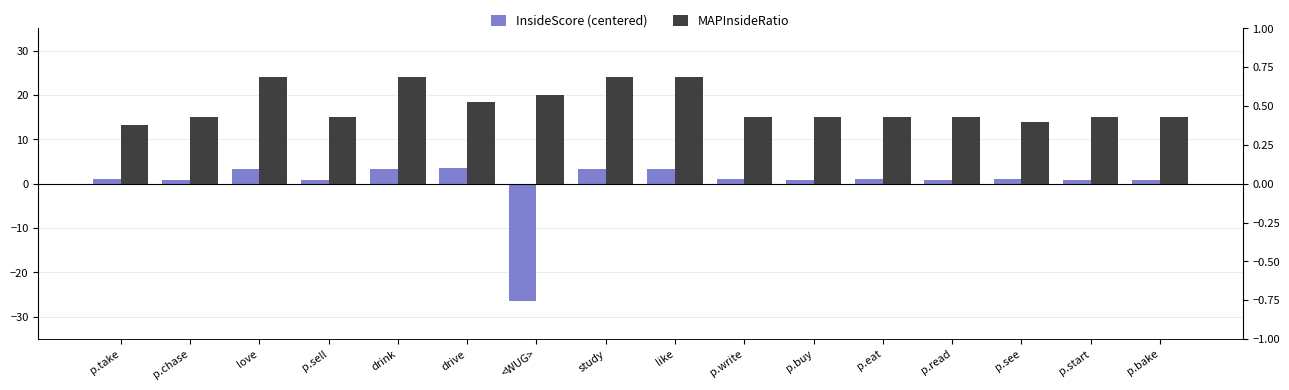

Reading right to left, what are all the values shown in this chart?

InsideScore: p.bake=0.9	p.start=0.9	p.see=1.2	p.read=0.9	p.eat=1.1	p.buy=0.9	p.write=1.0	like=3.3	study=3.3	<WUG>=-26.5	drive=3.5	drink=3.3	p.sell=0.9	love=3.3	p.chase=0.9	p.take=1.0
MAPInsideRatio: p.bake=0.4	p.start=0.4	p.see=0.4	p.read=0.4	p.eat=0.4	p.buy=0.4	p.write=0.4	like=0.7	study=0.7	<WUG>=0.6	drive=0.5	drink=0.7	p.sell=0.4	love=0.7	p.chase=0.4	p.take=0.4